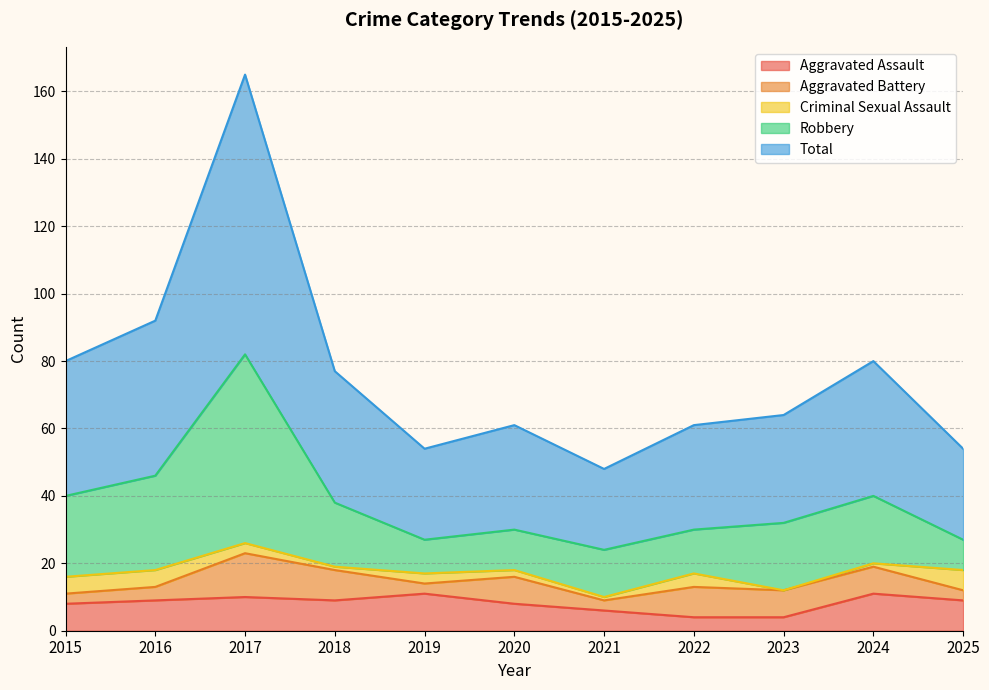

What is the average value of the Total series?

76